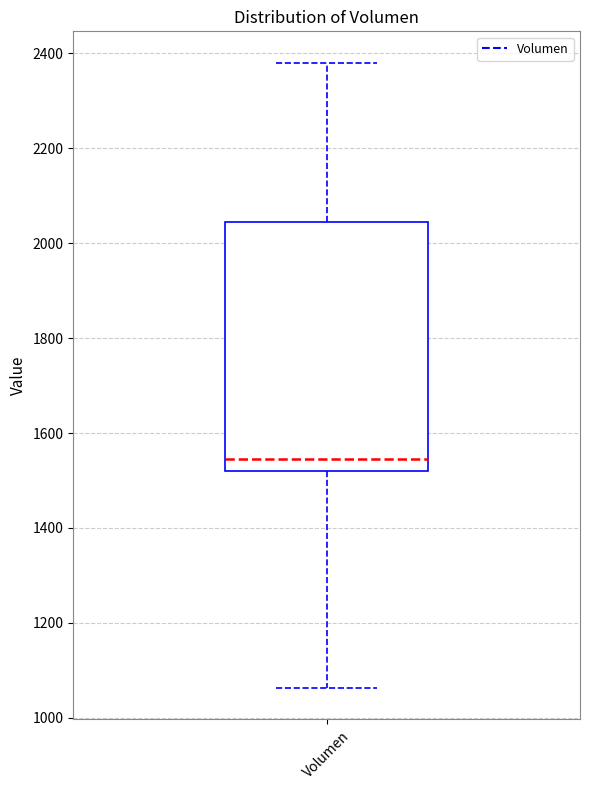

Where does the upper whisker of the box for Volumen end on the y-axis? The values are not printed on the chart, so give them approximately, as read against the axis.

2380